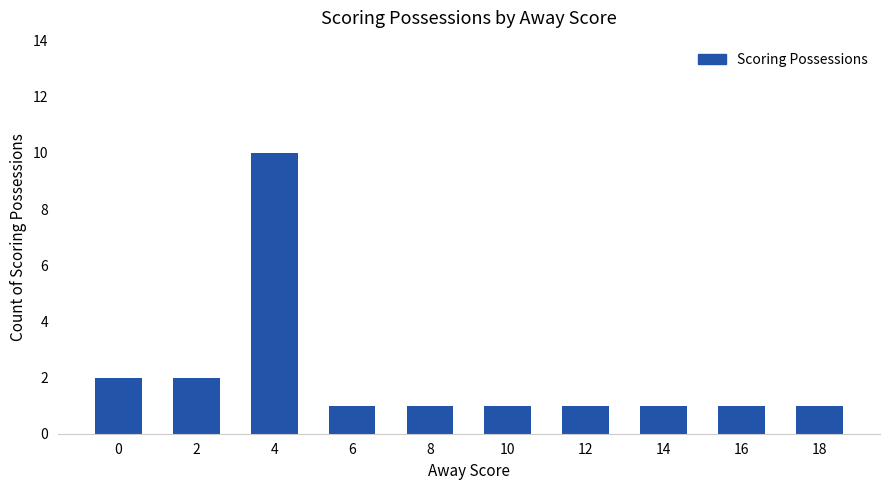

What is the value of the 8th bar from the left?

1